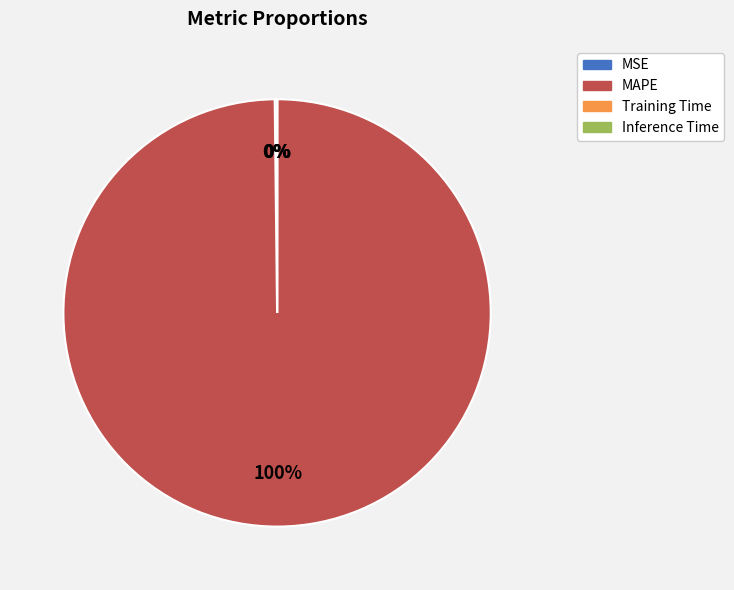

What is the largest slice in the pie chart?

MAPE